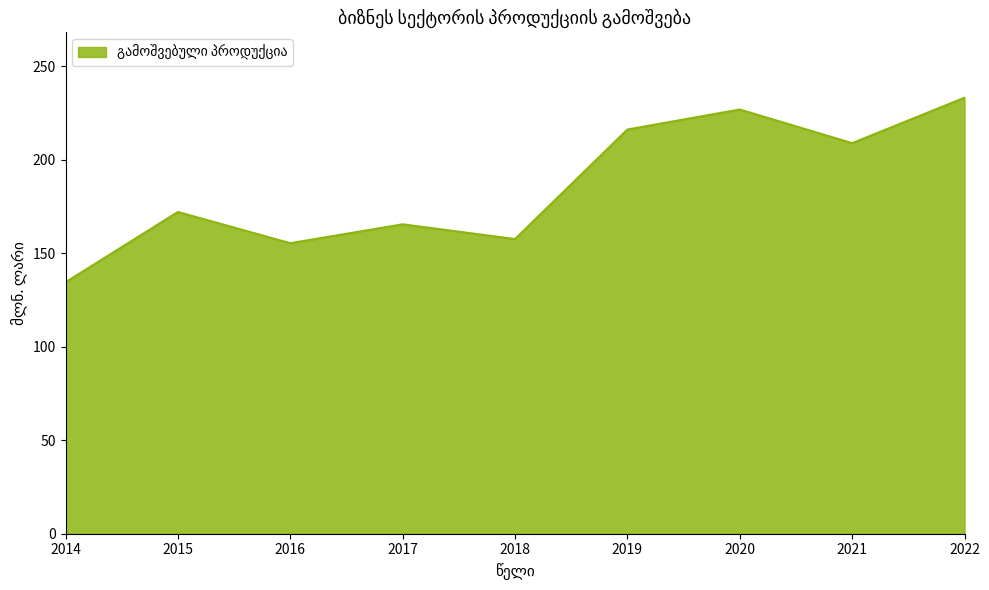

What is the maximum value shown in the chart?

233.2